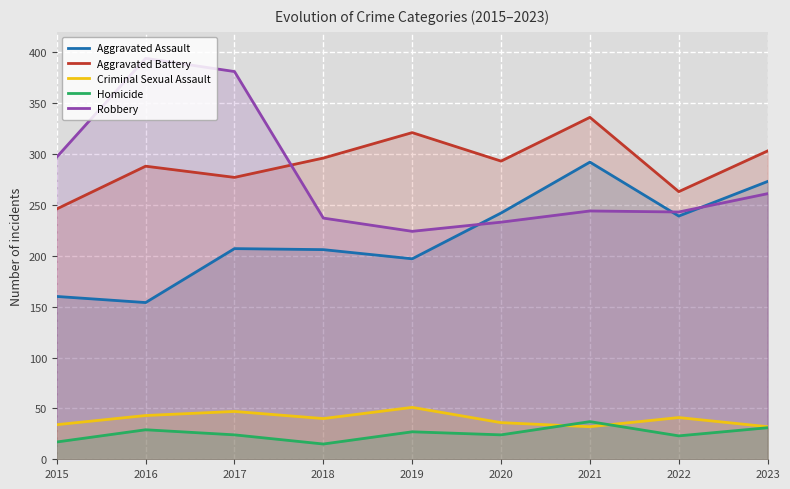

Rank the categories by Criminal Sexual Assault value from lowest to highest.

2021, 2023, 2015, 2020, 2018, 2022, 2016, 2017, 2019